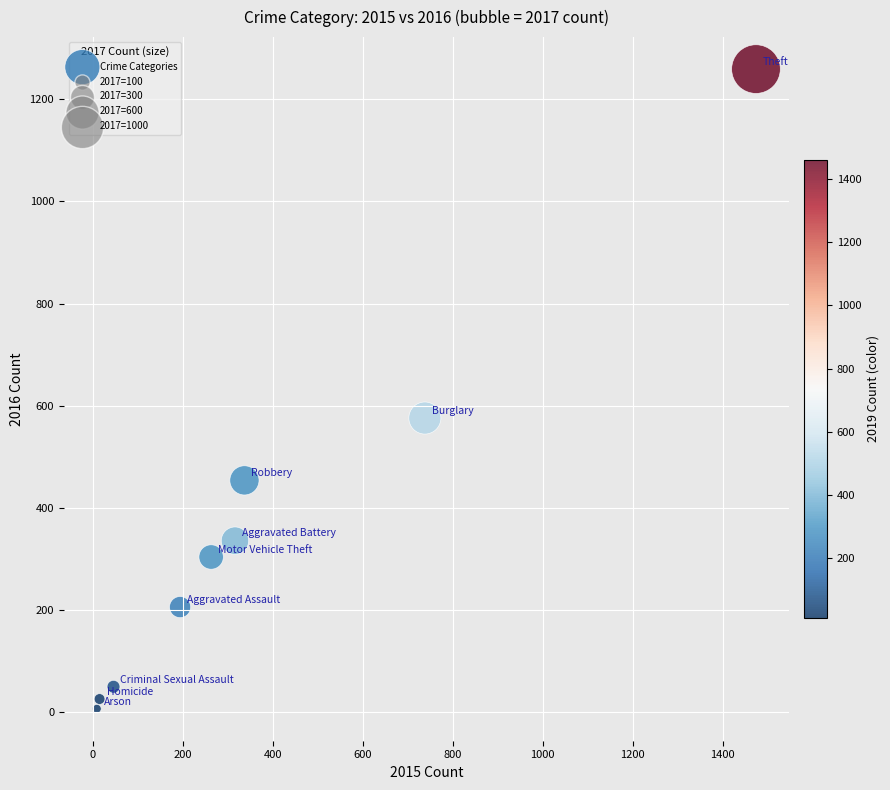

What Y value in the scatter plot is closest to 633?

576